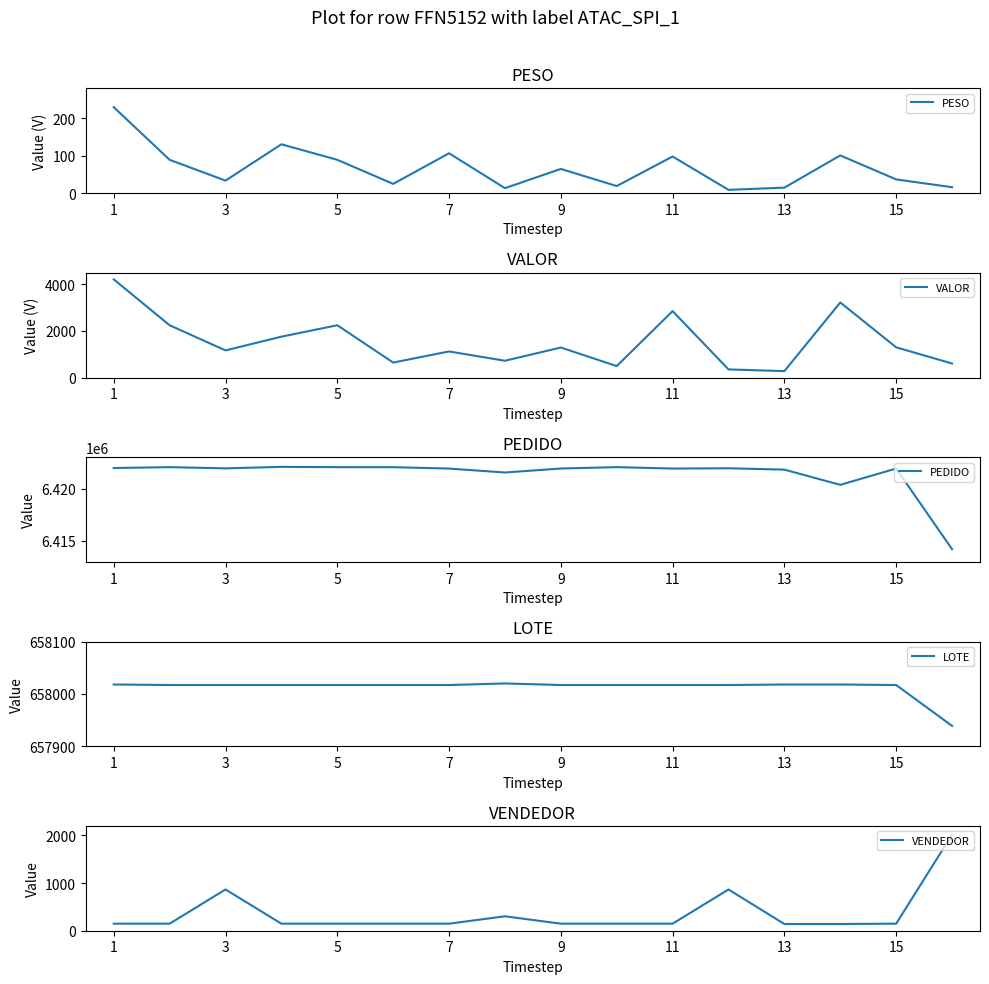

The PESO series shows 23.9 at 15. True or false?

False